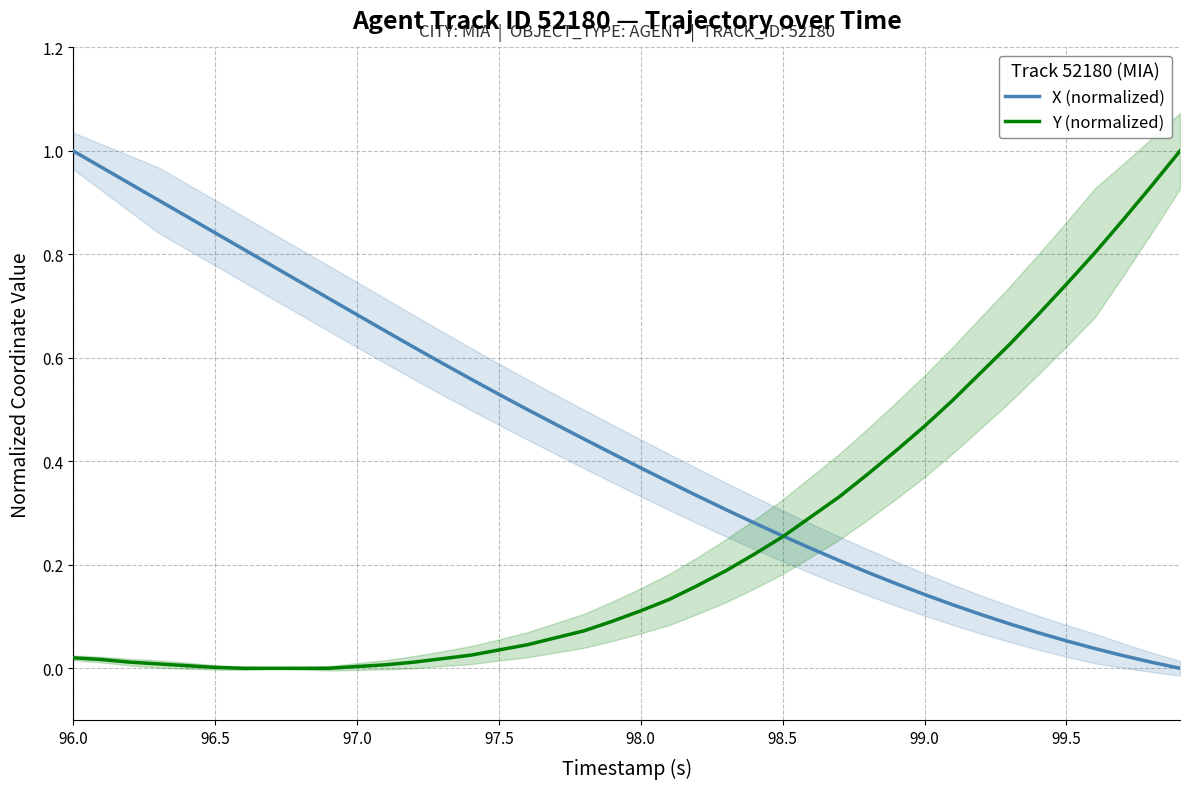

True or false: Y (normalized) has a value of 0.1 at 98.5.

False